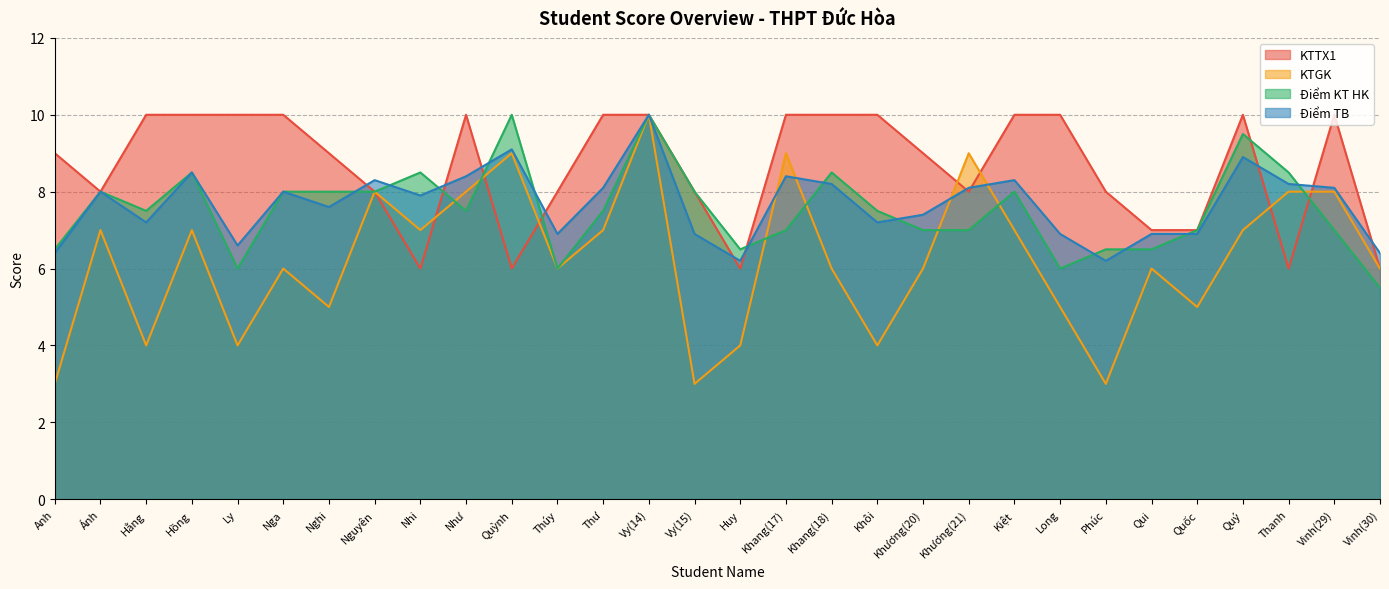

At which label does Điểm KT HK first exceed 7?

Ánh